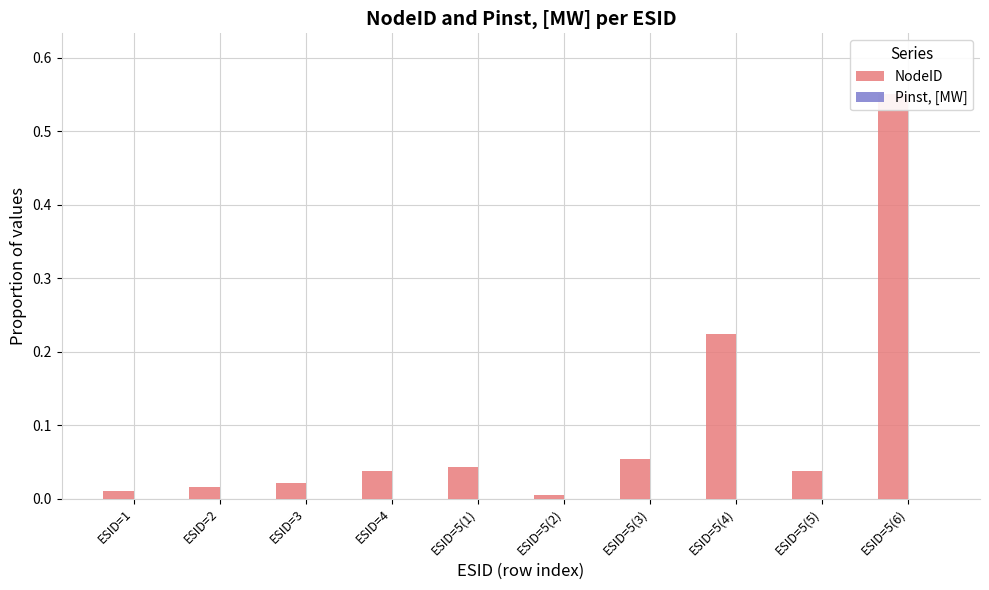

How many bars are there in each group?

2